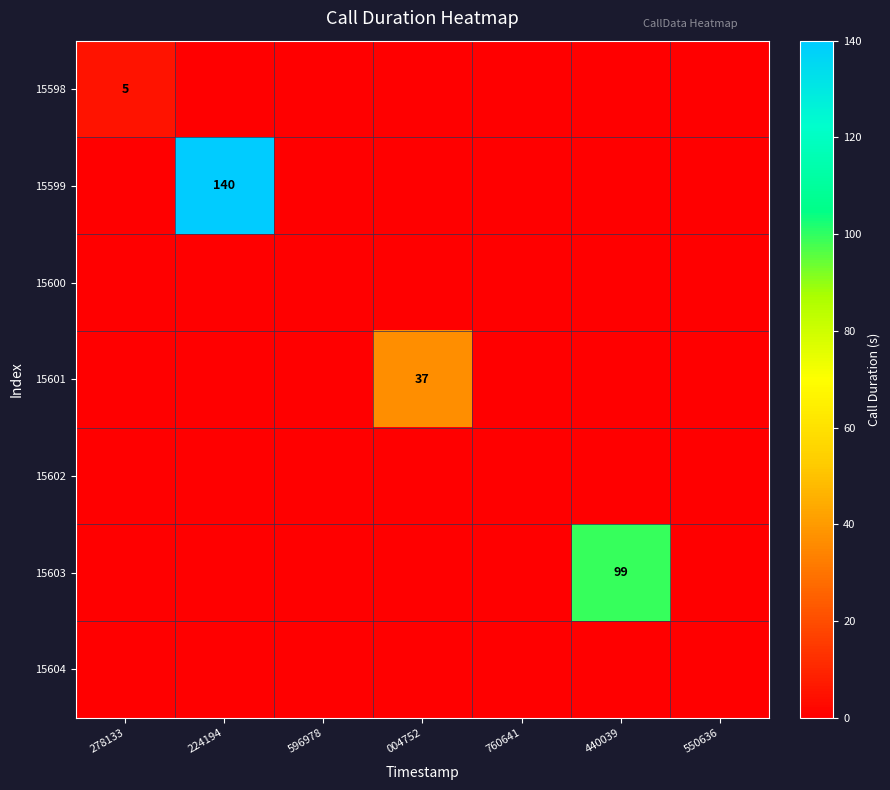

Is it true that 15599 equals 199 at 224194?

False